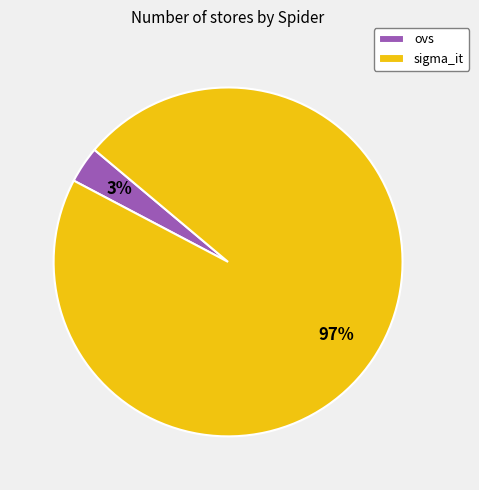

What is the smallest slice in the pie chart?

ovs